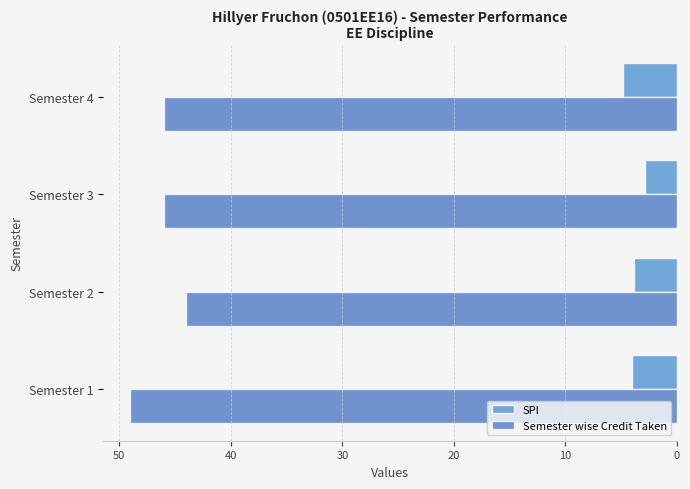

Is the value of SPI at Semester 2 greater than the value of Semester wise Credit Taken at Semester 1?

No